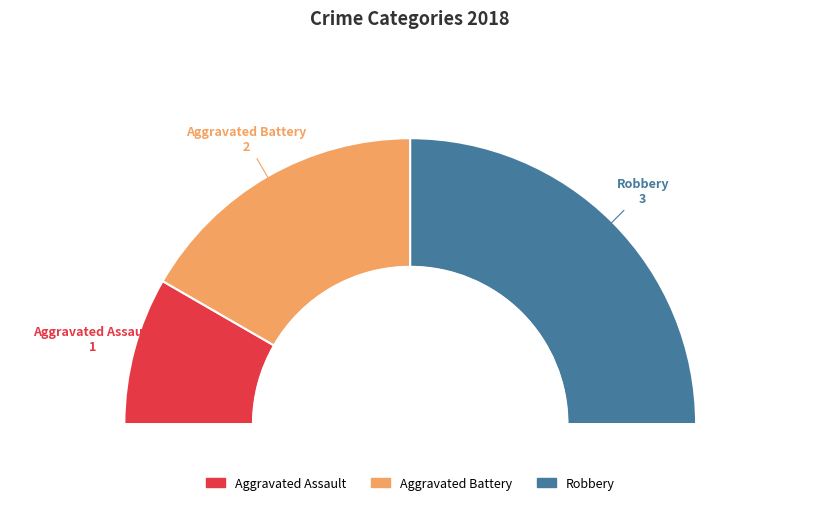

Is it true that Aggravated Battery is 27% of the pie?

False